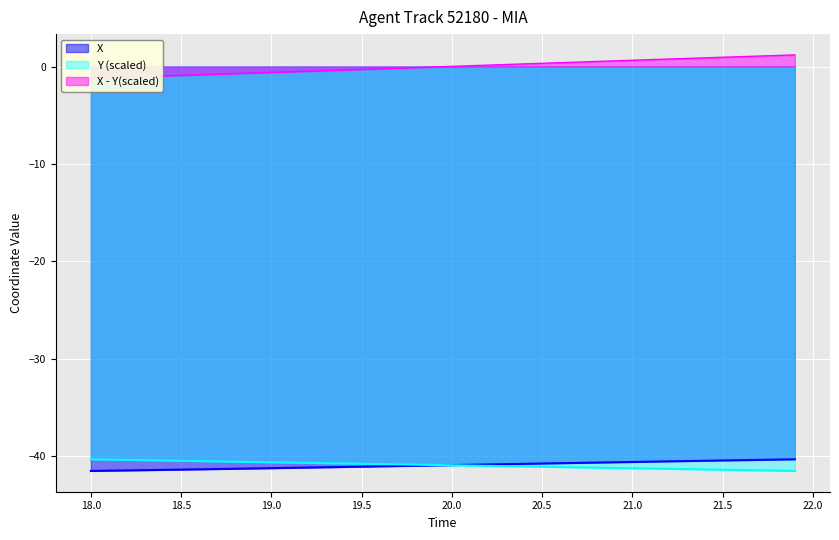

What is the lowest value of the Y (scaled) series?

-41.5